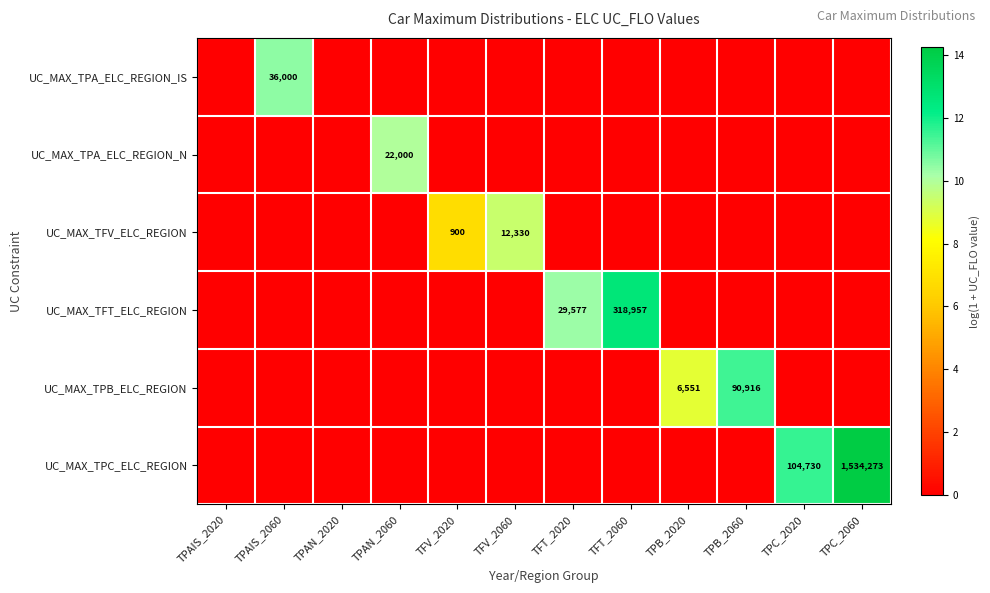

What is the average value of the UC_MAX_TPC_ELC_REGION series?

2.2